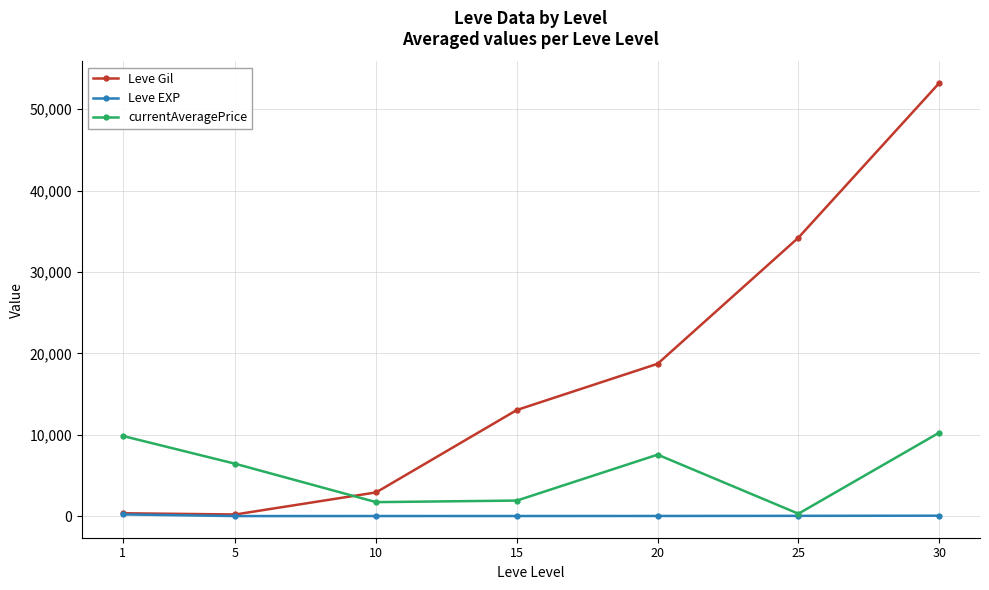

List the series in order of their peak value, highest first.

Leve Gil, currentAveragePrice, Leve EXP